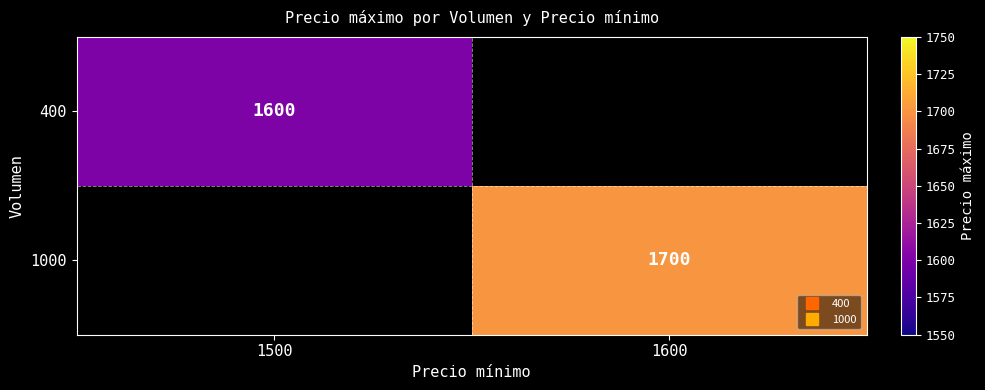

True or false: 400 has a value of 1600.0 at 1500.

True